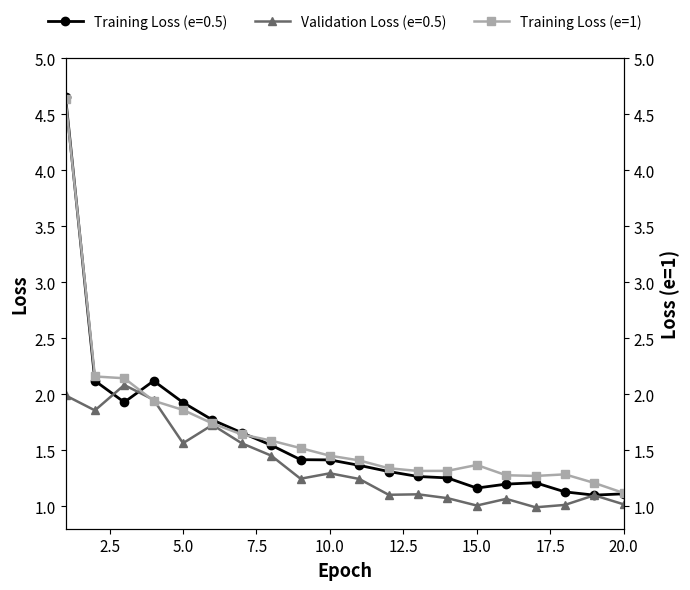

How many interior local valleys (lower than both neighbors) does the data have?

2